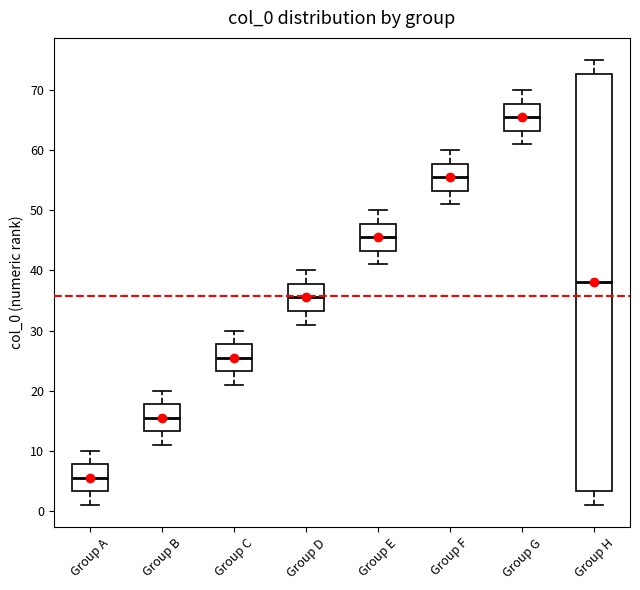

Comparing the boxes themselves (not the whiskers), which one is the tallest?

Group H